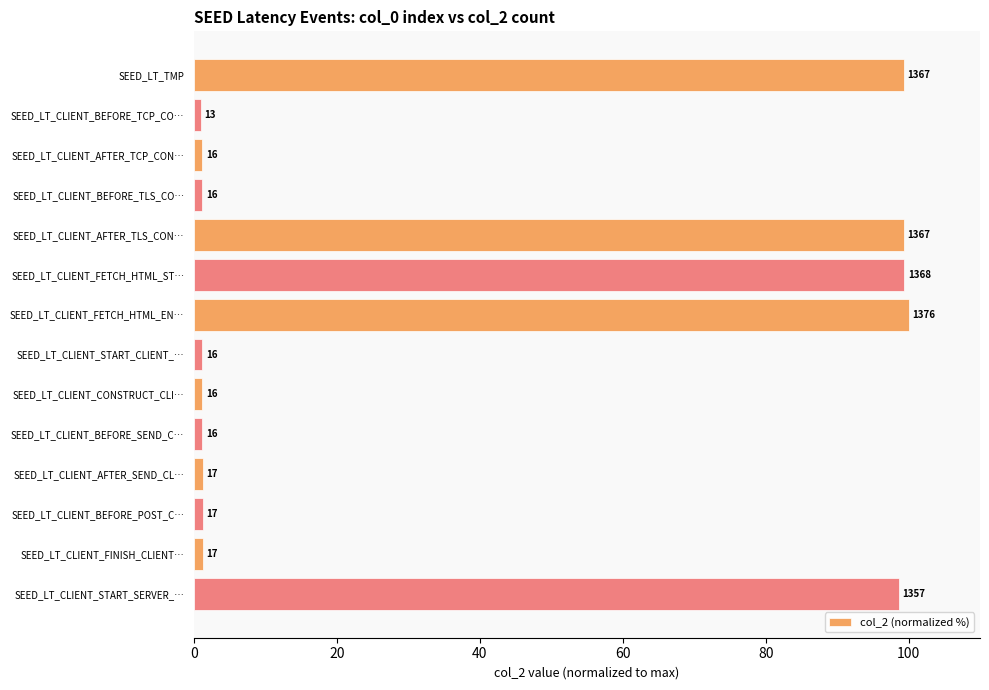

How many bars are there in total?

14